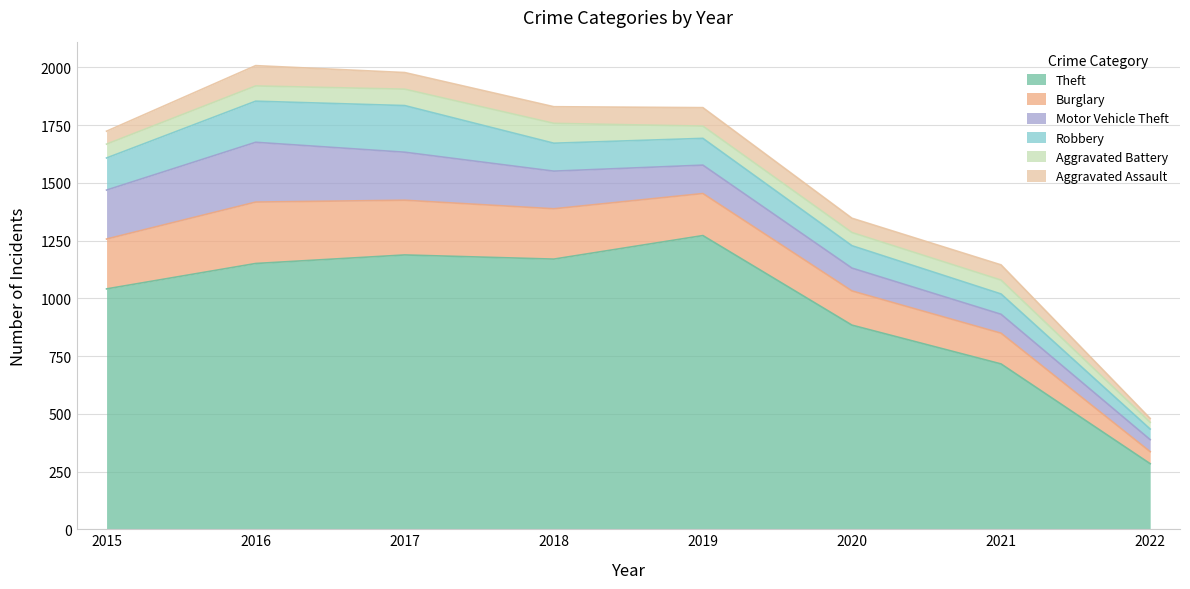

What is the value of the Aggravated Battery point at the 5th from the left?

53